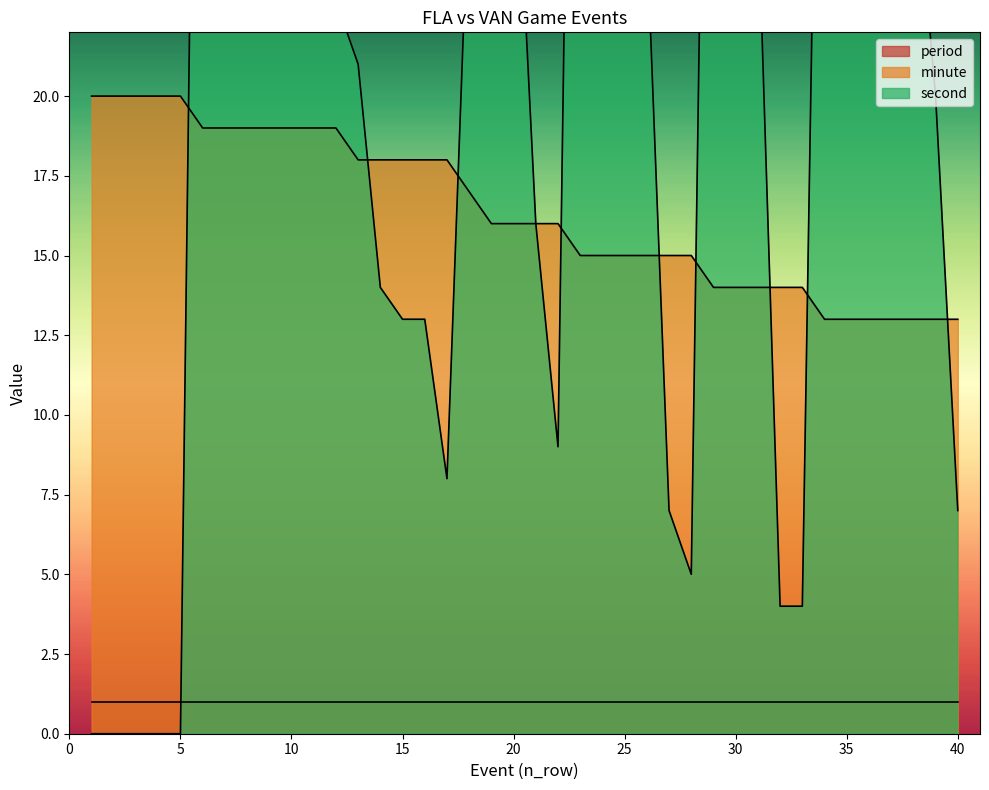

After their last crossing, which series has the higher values: minute or second?

minute